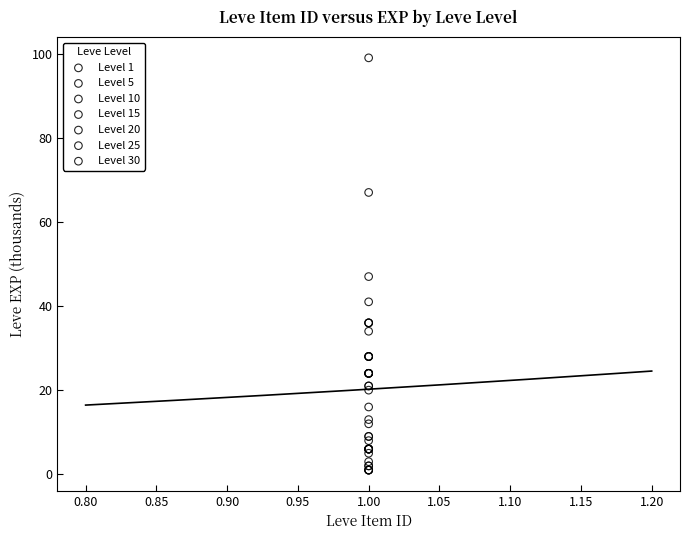

Which series has the largest Y range (max minus min)?

Level 30